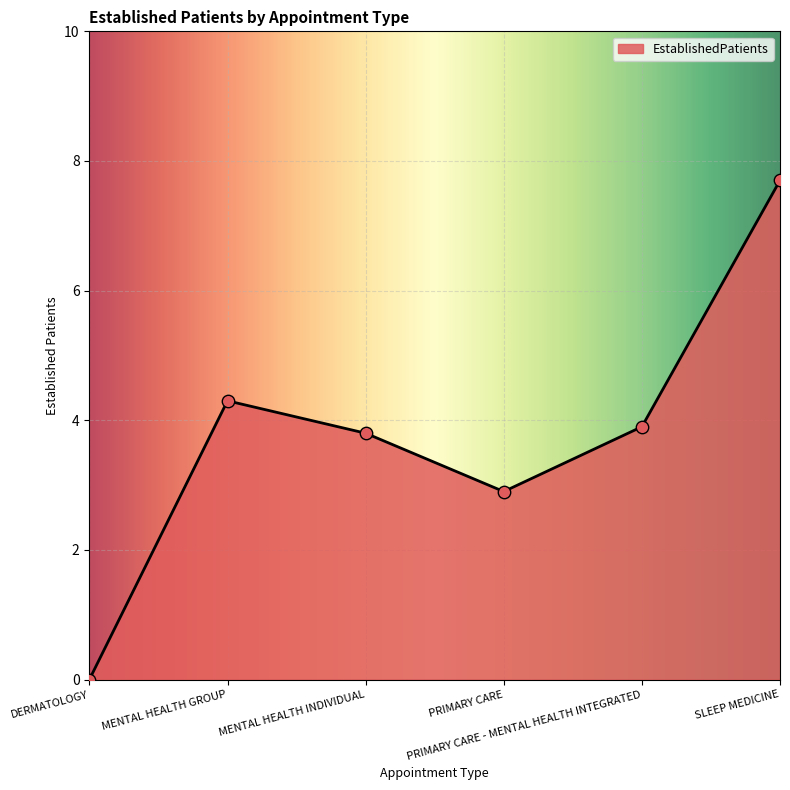

What is the change in value from MENTAL HEALTH GROUP to PRIMARY CARE?

-1.4